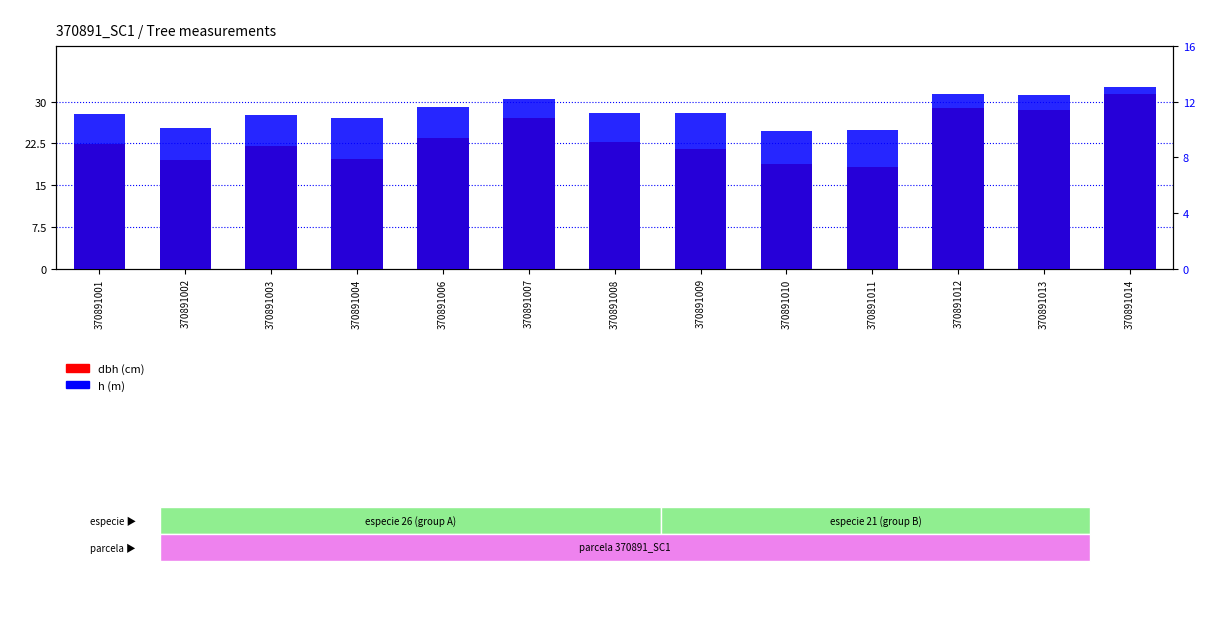

At which category is the sum across all series the highest?

370891014